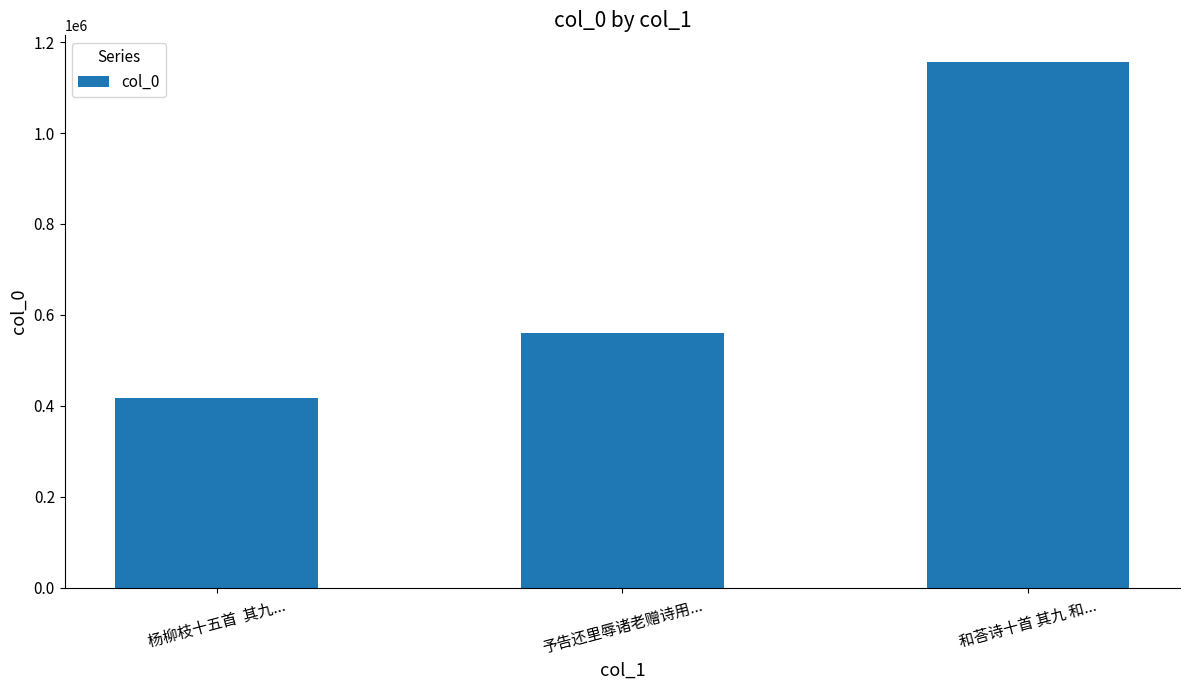

Reading left to right, list all the values displayed in this chart.

杨柳枝十五首  其九...=416470	予告还里辱诸老赠诗用...=559447	和荅诗十首 其九 和...=1157289